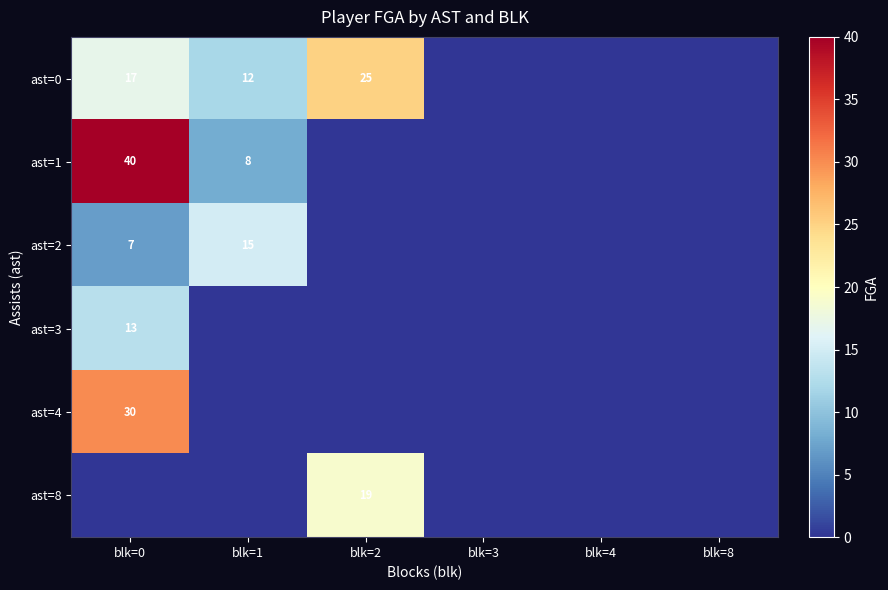

At which category is the sum across all series the highest?

blk=0